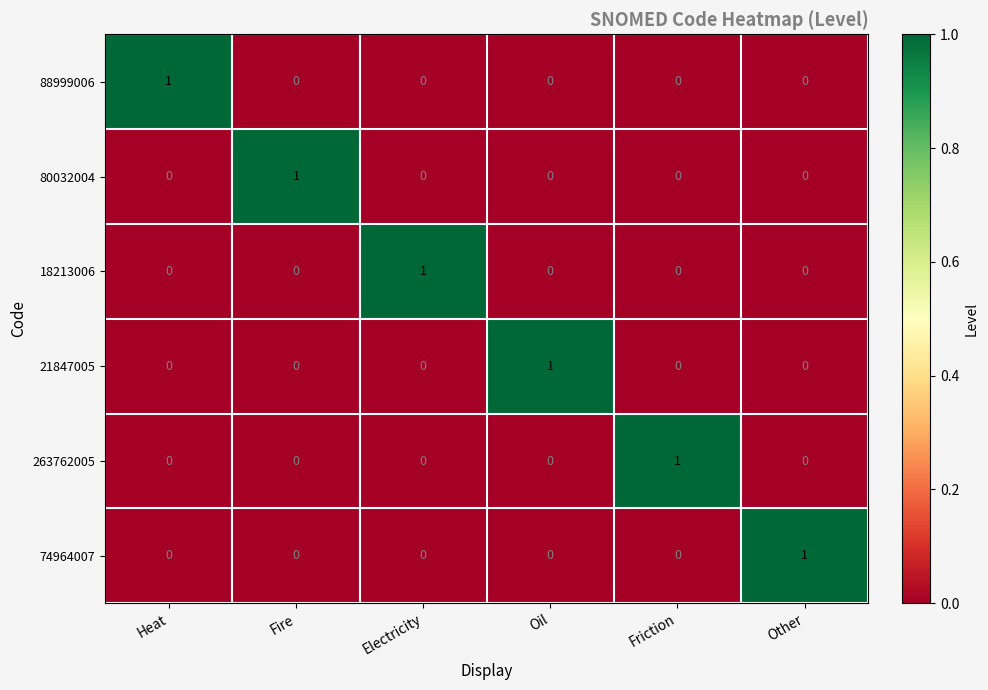

What is the total value across all series at Fire?

1